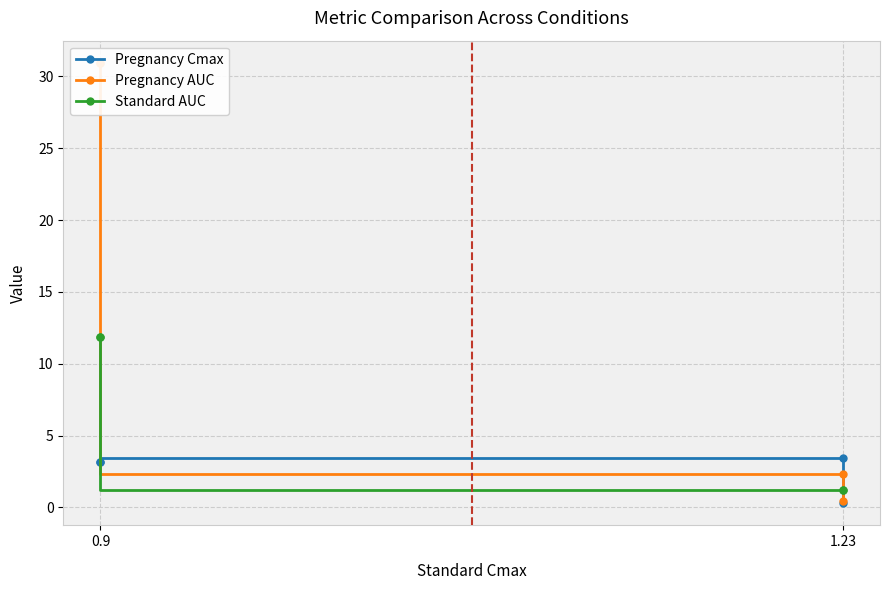

List the series in order of their overall mean, lowest first.

Pregnancy Cmax, Standard AUC, Pregnancy AUC